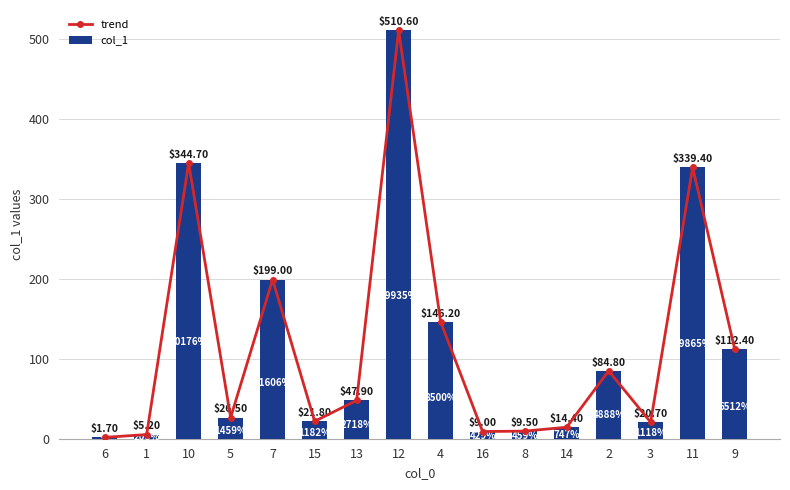

At how many categories does at least one series exceed 483?

1